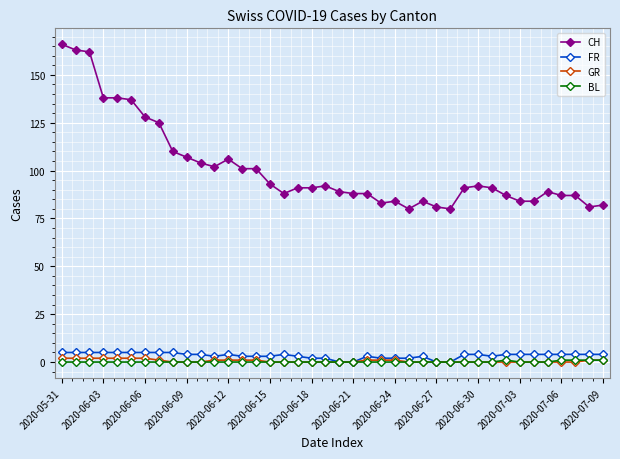

What is the greatest value displayed?

166